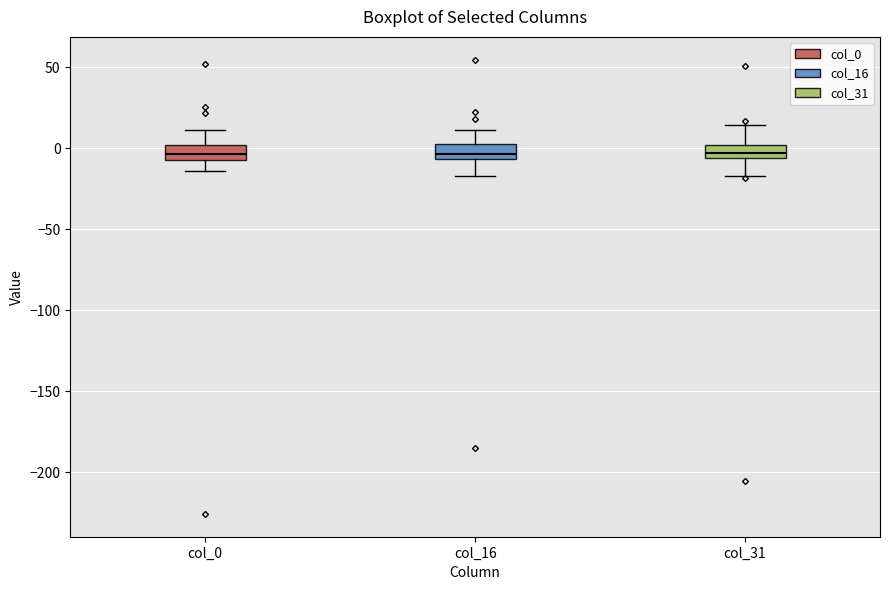

Reading left to right, read every box against the y-axis: the position of its median line, the range the box covers, and the ends of its whiskers. The values are not printed on the chart, so give them approximately, as read against the axis.

col_0: median -5 (inside the box), box -5 to 0, whiskers -15 to 10
col_16: median -5 (just above the box's lower edge), box -5 to 5, whiskers -15 to 10
col_31: median -5 (inside the box), box -5 to 0, whiskers -15 to 15